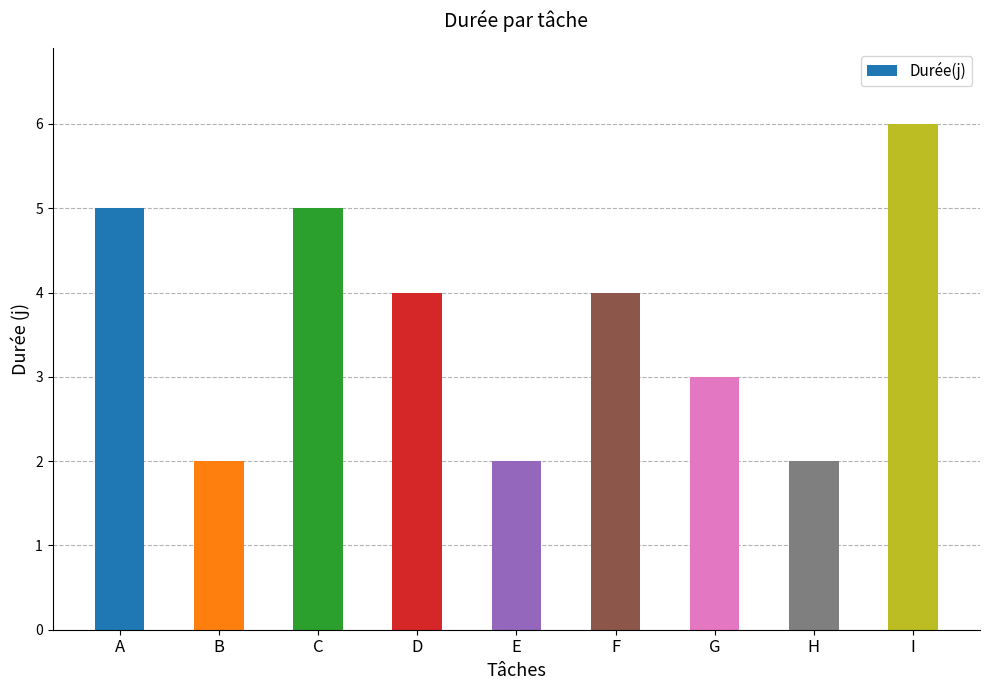

What is the difference between the maximum and second lowest values?

4